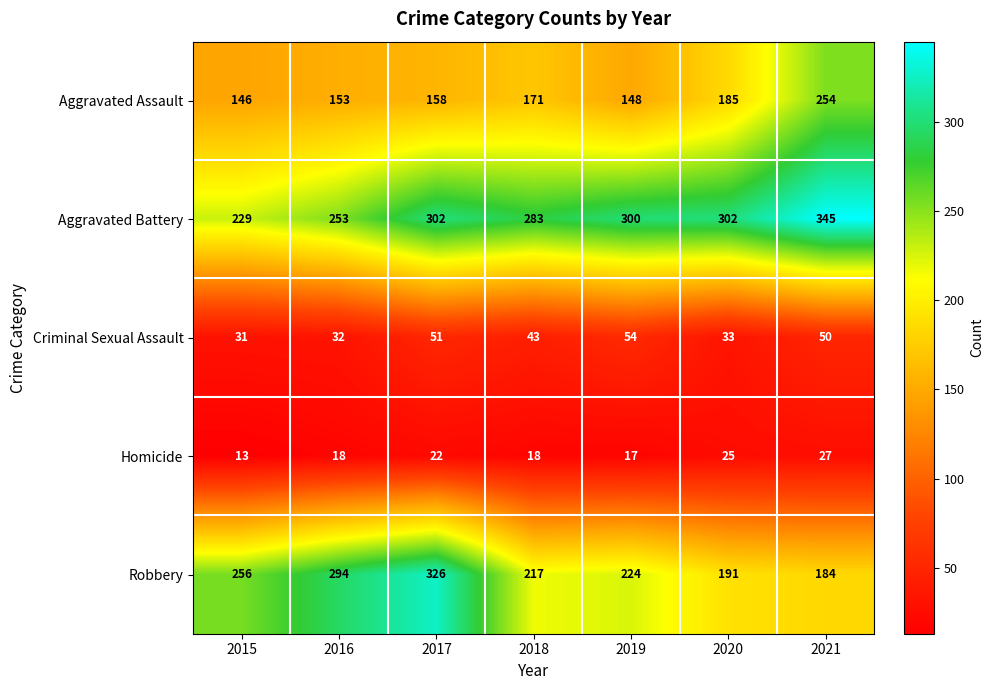

Is the value of Robbery at 2020 greater than the value of Aggravated Assault at 2019?

Yes